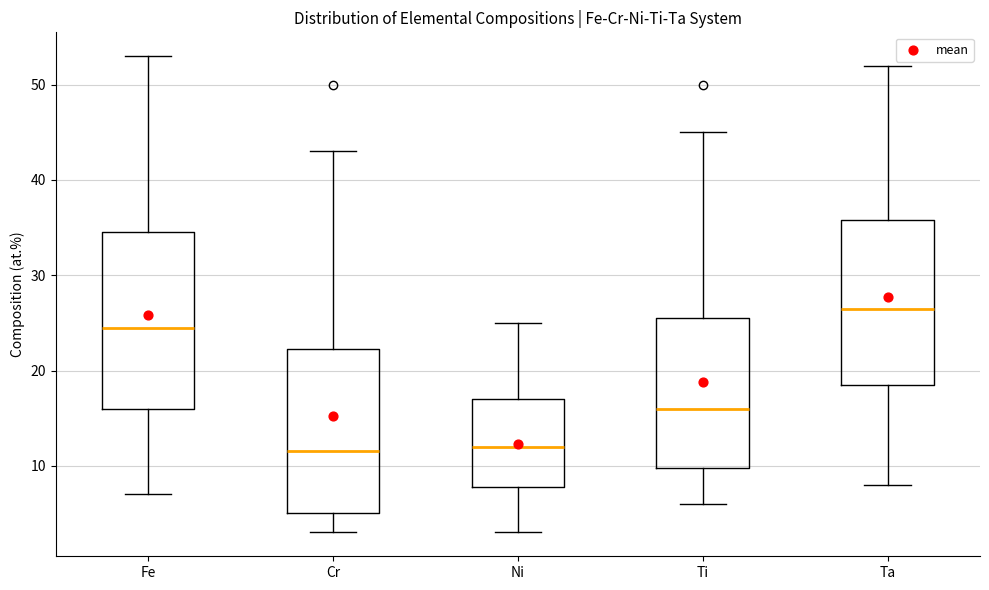

Reading left to right, transcribe this box plot: for each box, give where its median line is, the range the box spans, and where its two whiskers end, as read against the y-axis. The values are not printed on the chart, so give them approximately, as read against the axis.

Fe: median 25, box 16 to 35, whiskers 7 to 53
Cr: median 12, box 5 to 22, whiskers 3 to 43
Ni: median 12, box 8 to 17, whiskers 3 to 25
Ti: median 16, box 10 to 26, whiskers 6 to 45
Ta: median 27, box 19 to 36, whiskers 8 to 52